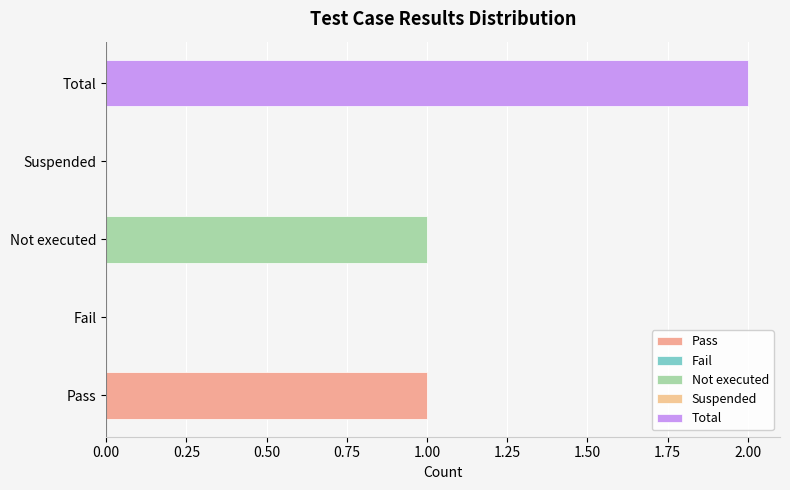

Count the values in the range 0 to 1.

4